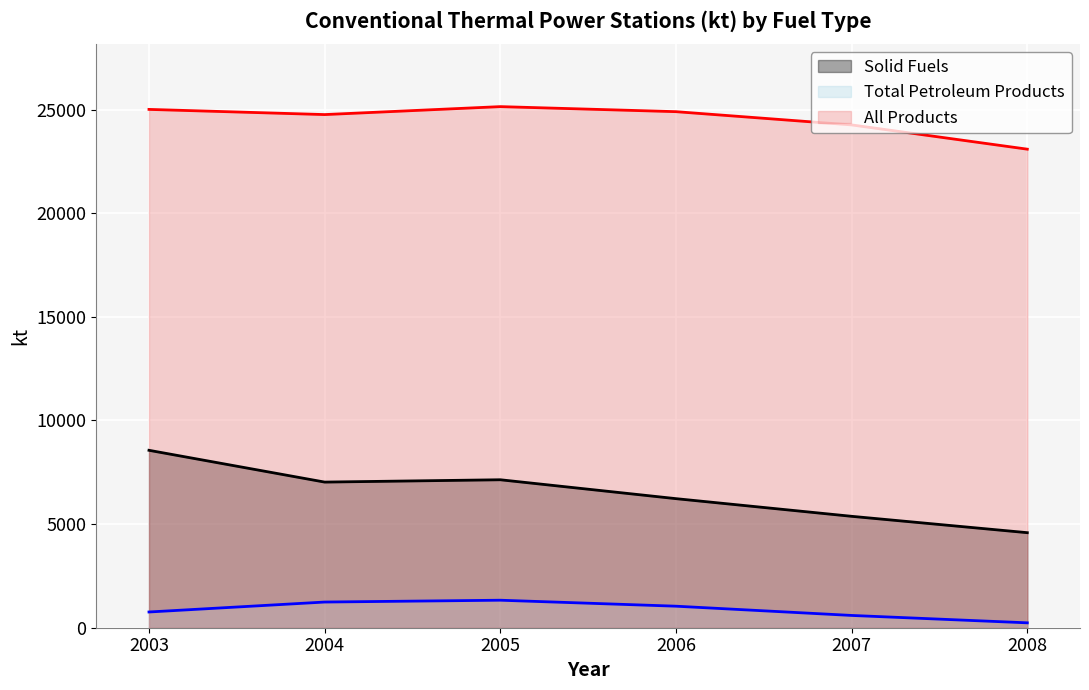

Which series has the widest spread of values?

Solid Fuels